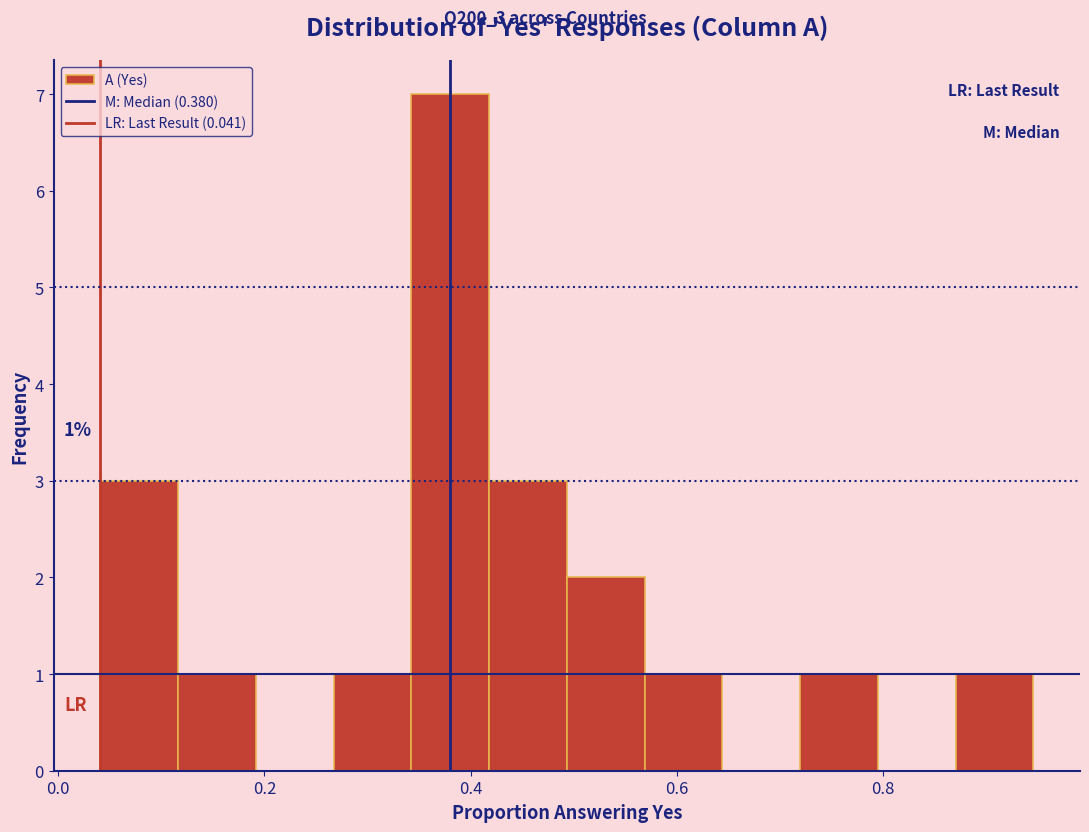

Around what value on the x-axis is the tallest bar? Give the approximate position of its centre, as read against the axis.

0.38